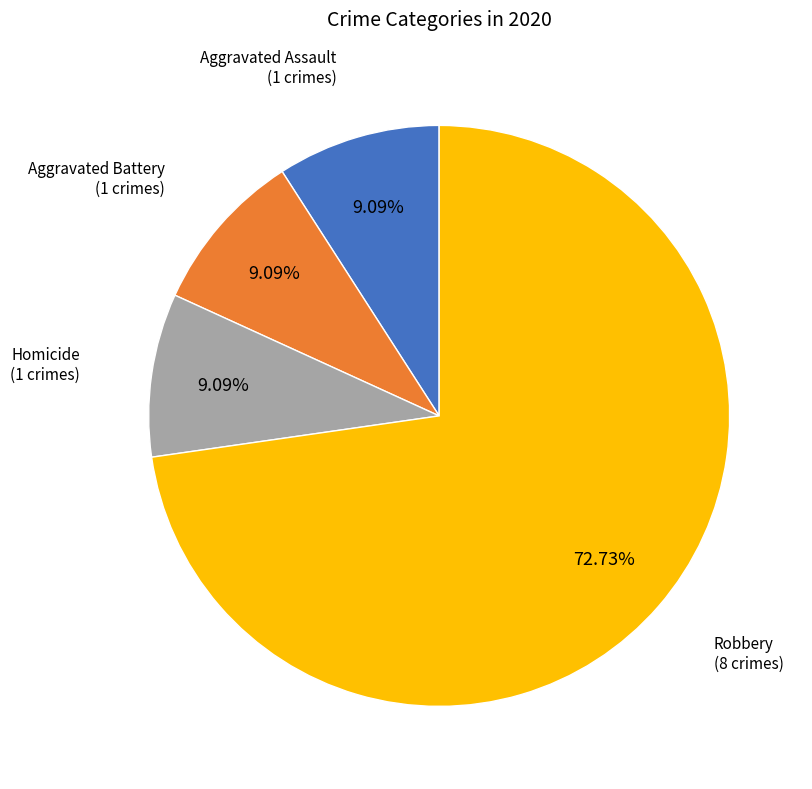

Is there a majority slice in this chart?

Yes